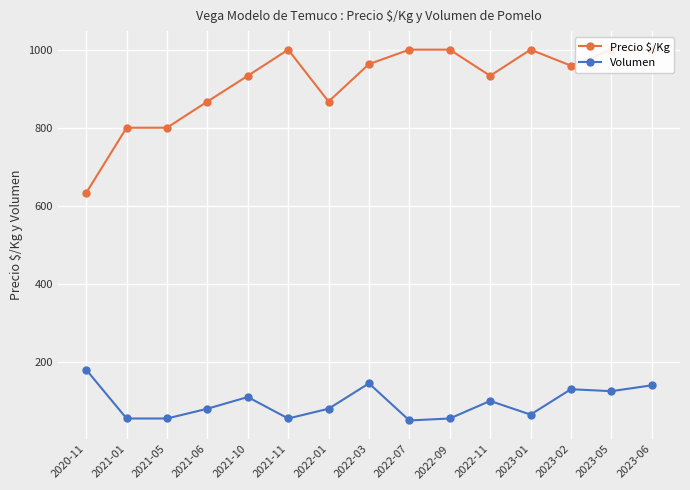

Count the number of categories in the chart.

15